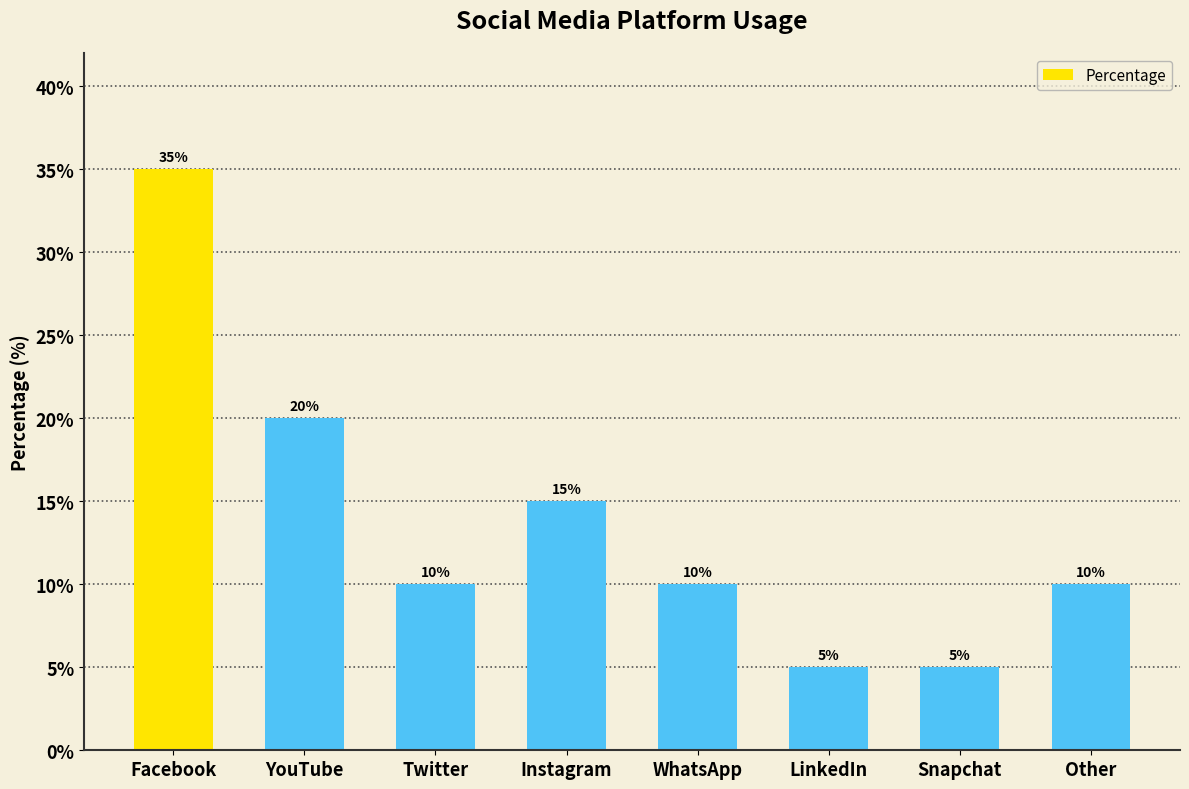

What is the value of the 4th bar from the left?

15